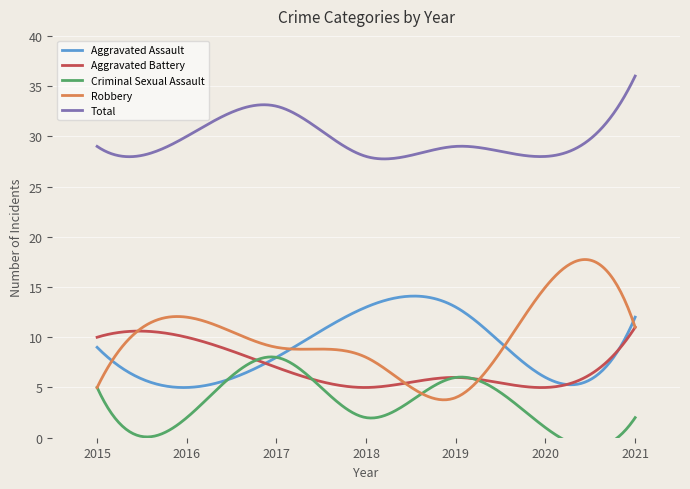

Is this an area chart (filled region under the line)?

No